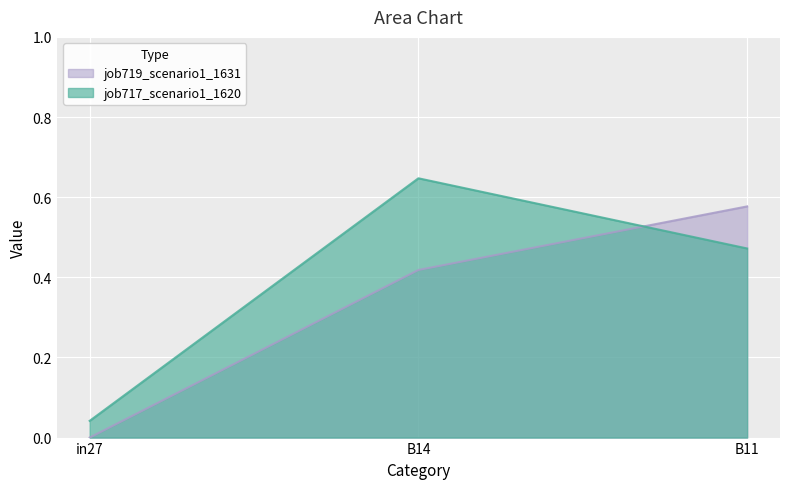

Is it true that job719_scenario1_1631 equals 0.0 at in27?

True